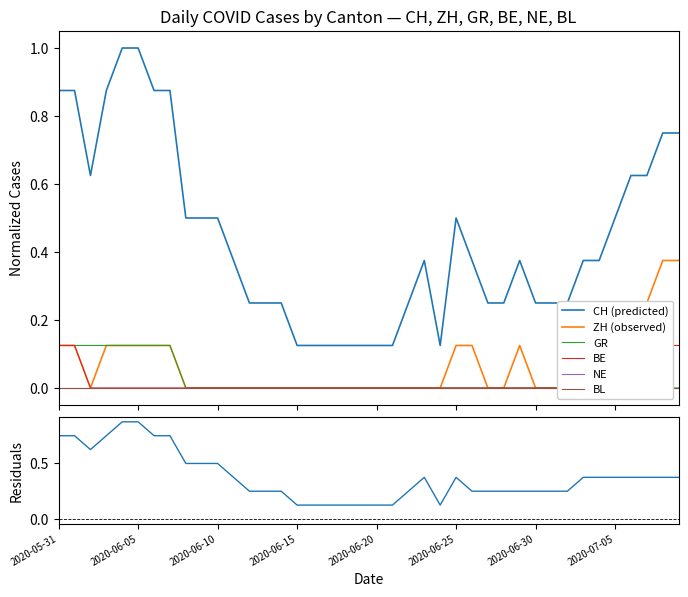

Which series has the largest total across all categories?

CH